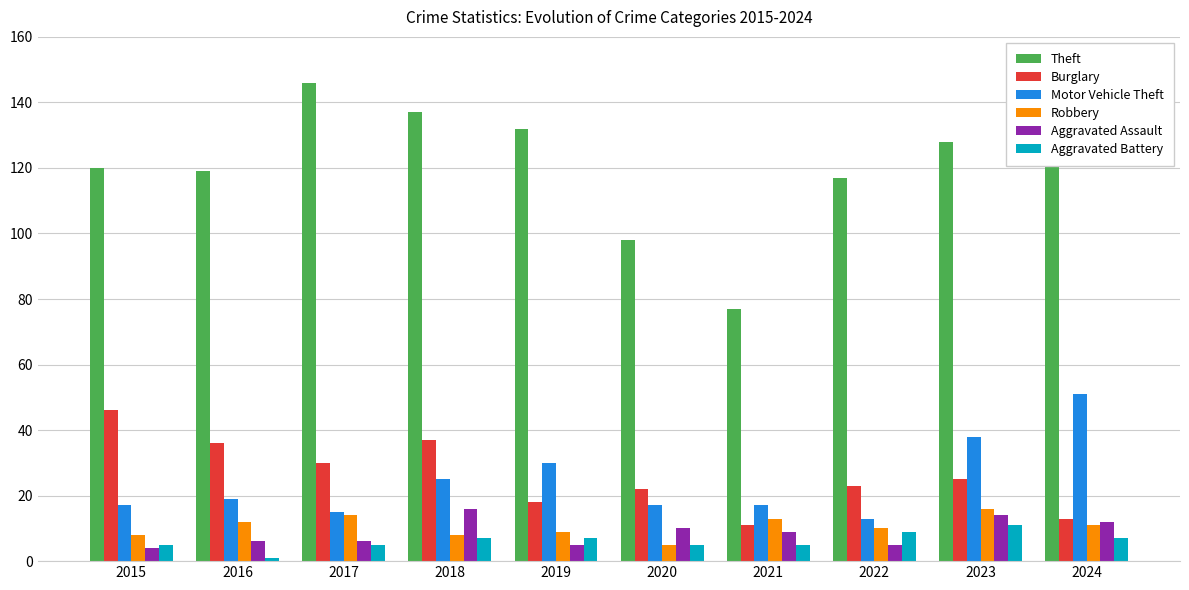

Is it true that Robbery equals 5 at 2024?

False